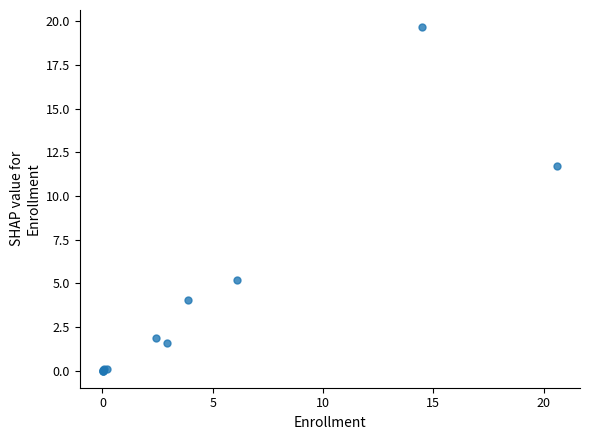

What Y value in the scatter plot is closest to 9?

11.7